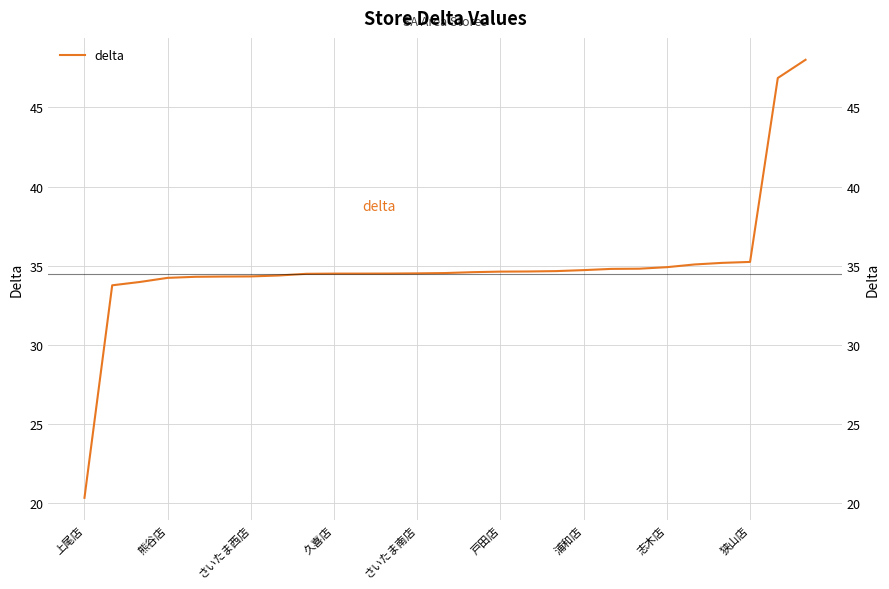

Does the chart display data point markers on the line(s)?

No